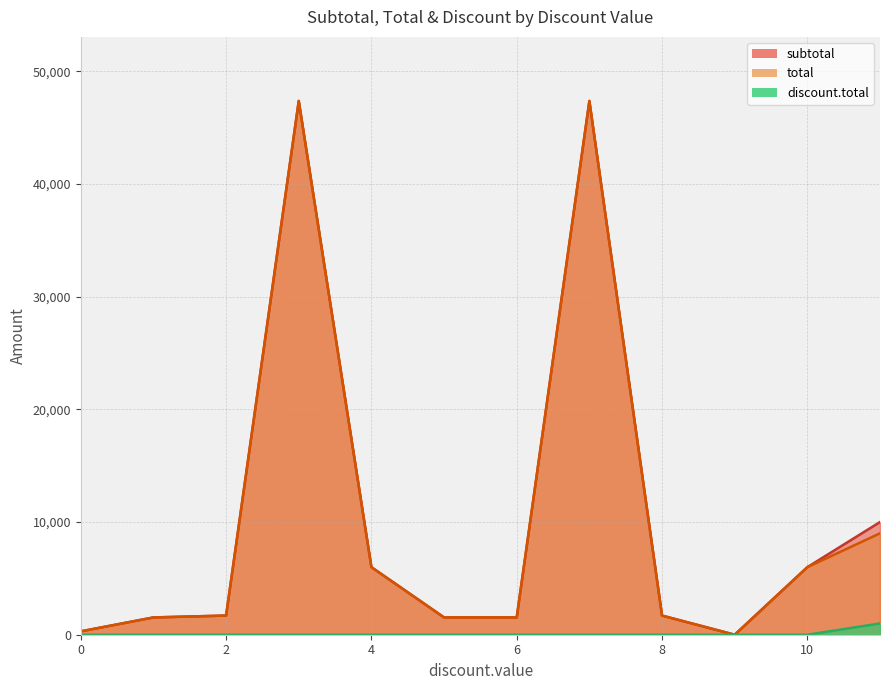

How many values in the total series exceed 1700?

5